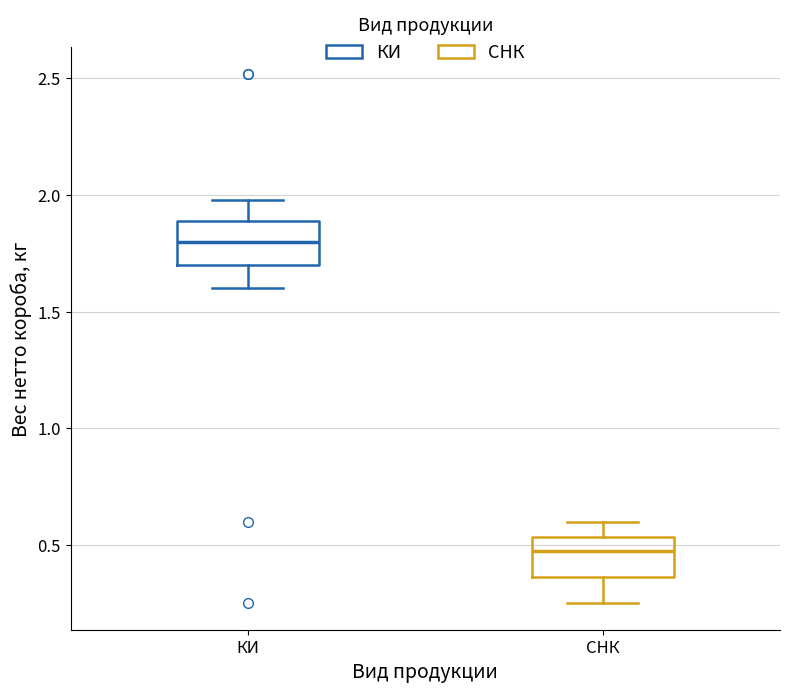

Reading left to right, transcribe this box plot: for each box, give where its median line is, the range the box spans, and where its two whiskers end, as read against the y-axis. The values are not printed on the chart, so give them approximately, as read against the axis.

КИ: median 1.80, box 1.70 to 1.90, whiskers 1.60 to 2.00
СНК: median 0.45, box 0.35 to 0.55, whiskers 0.25 to 0.60